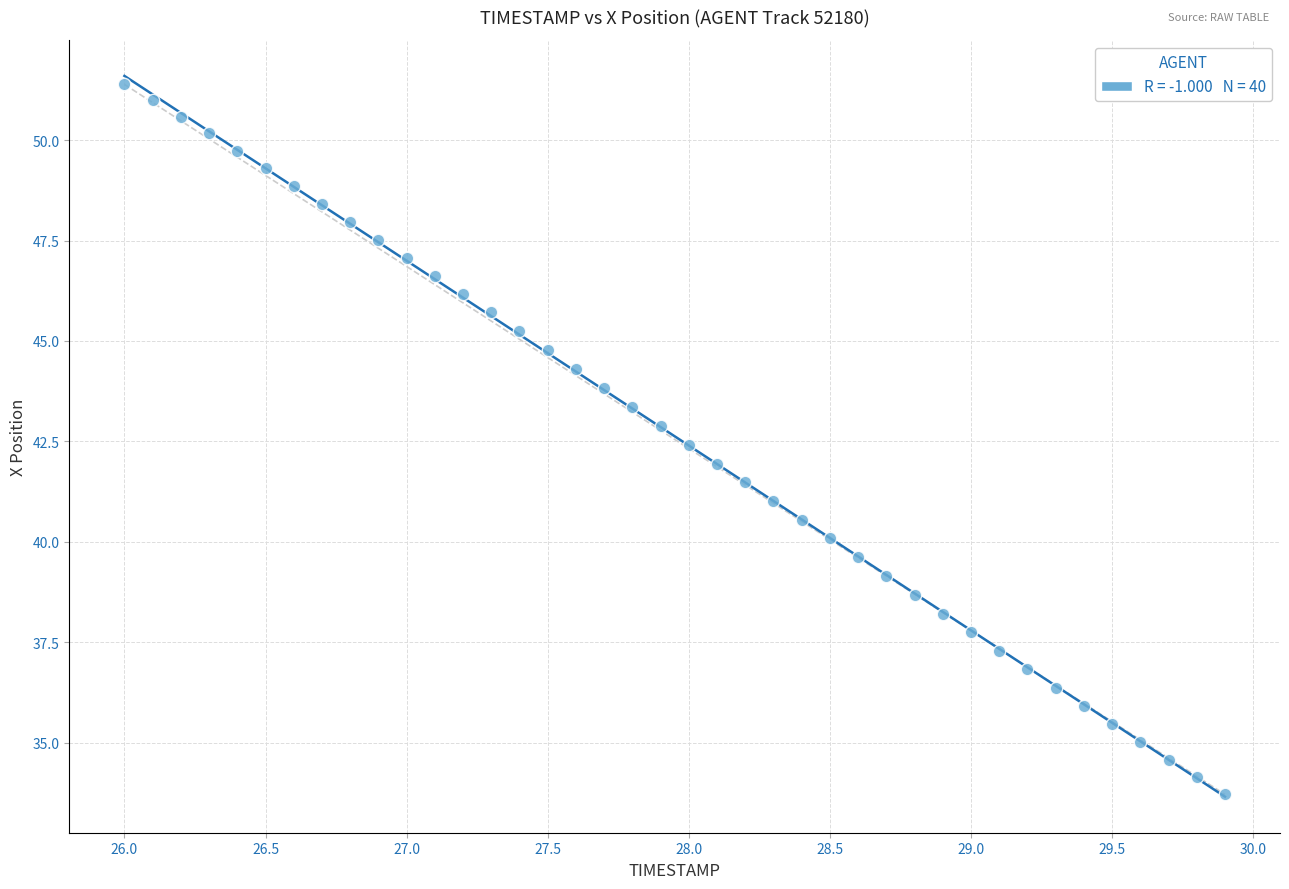

What is the range of X values (max minus min)?

3.9